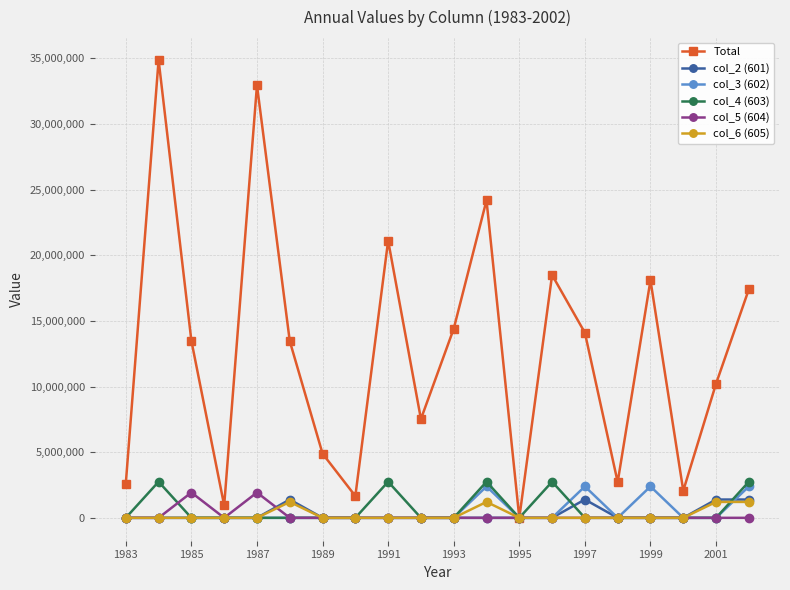

What is the maximum value shown in the chart?

34875091